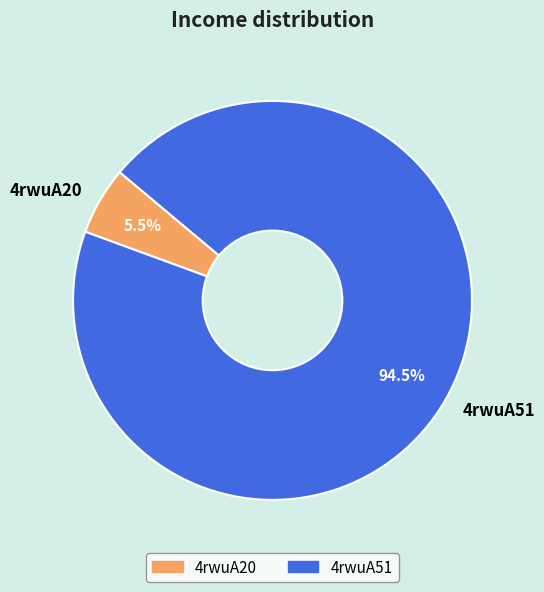

What is the smallest slice in the pie chart?

4rwuA20